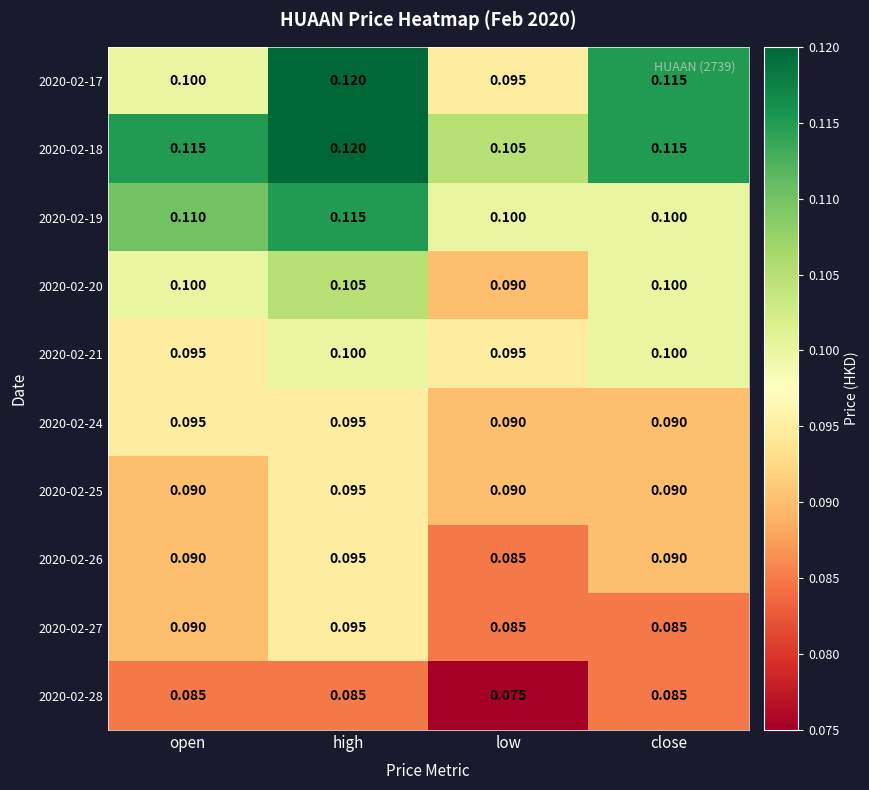

Which category has the highest value across all series?

high